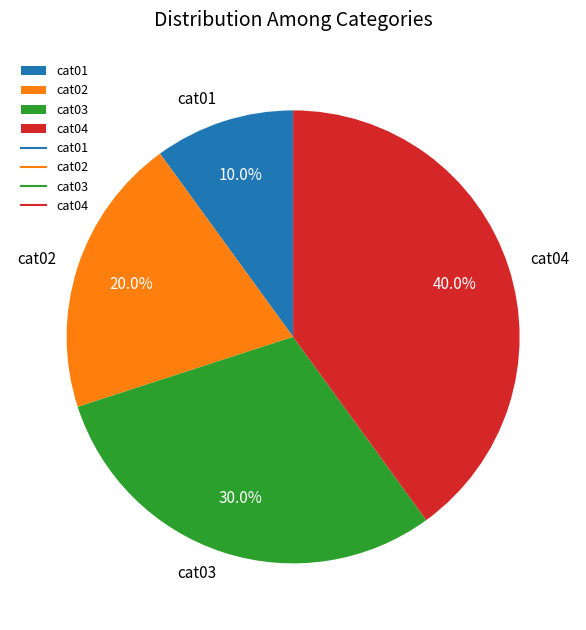

True or false: cat04 accounts for 48% of the total.

False